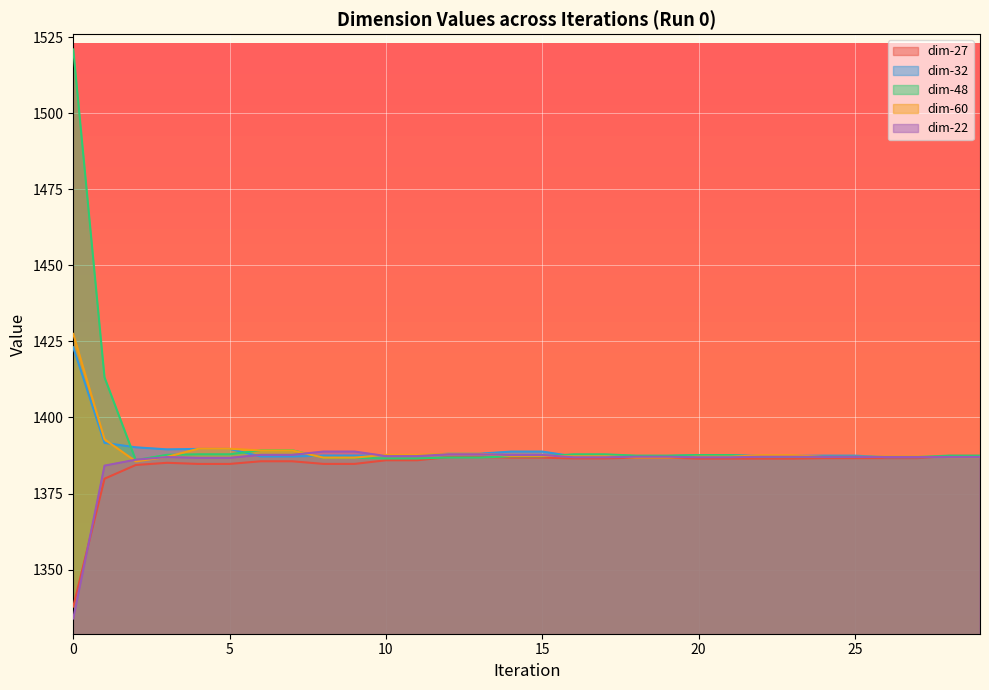

Which series has the largest total across all categories?

dim-48